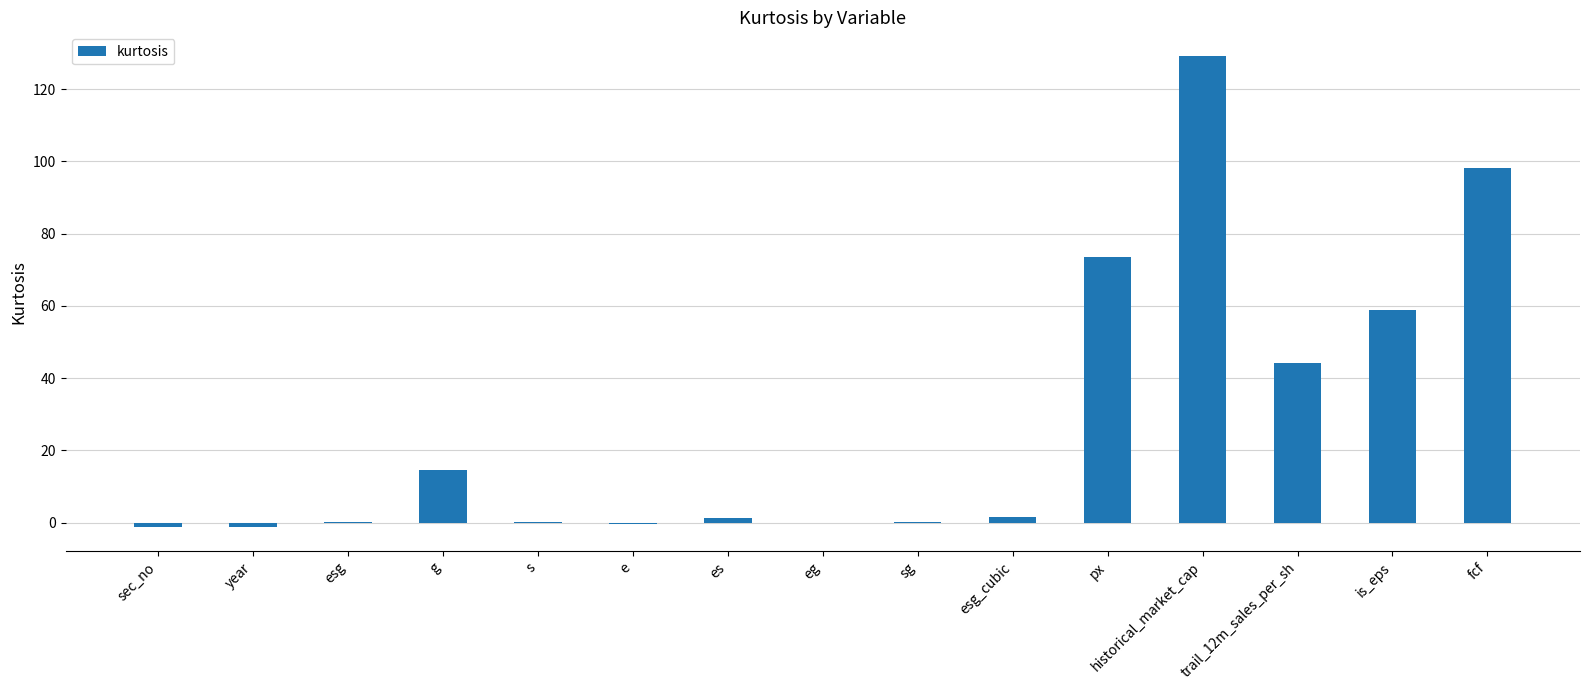

At which label is the value closest to 63?

is_eps